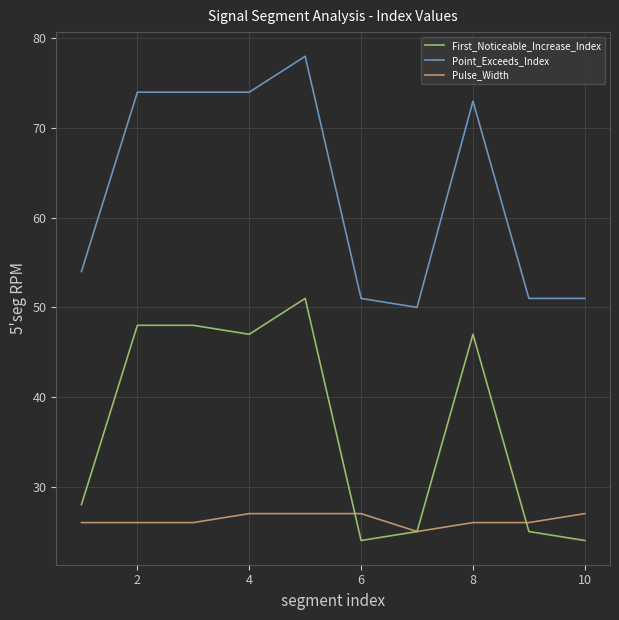

Rank the series by their maximum value, from lowest to highest.

Pulse_Width, First_Noticeable_Increase_Index, Point_Exceeds_Index